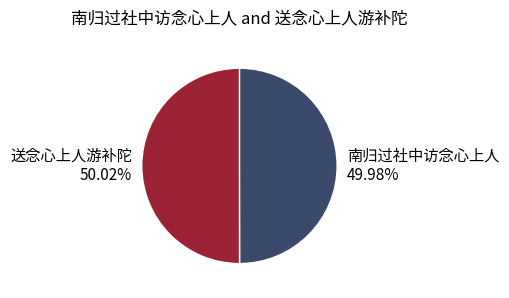

How many slices are in this pie chart?

2